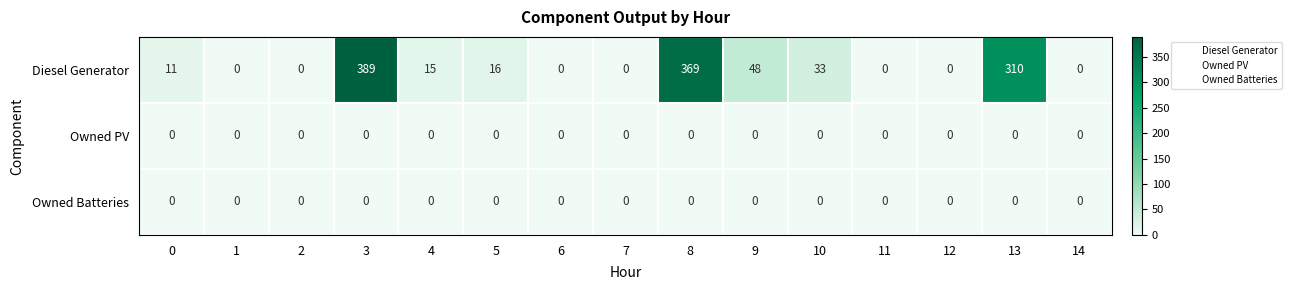

What is the maximum value shown in the chart?

389